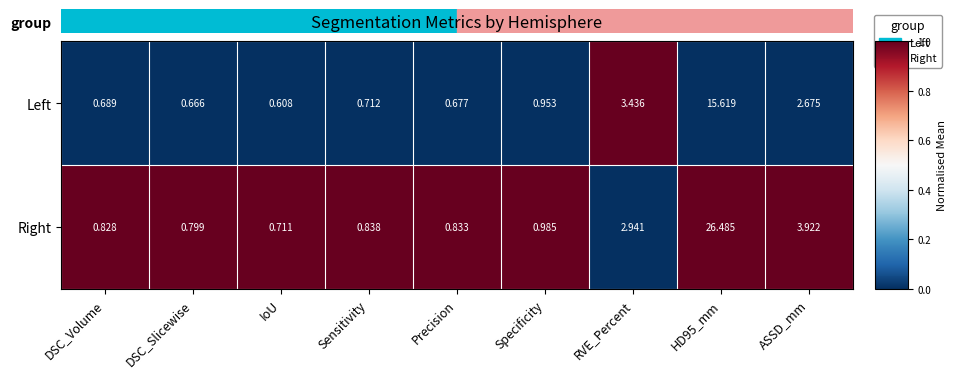

Rank the series by their average value, from lowest to highest.

Left, Right